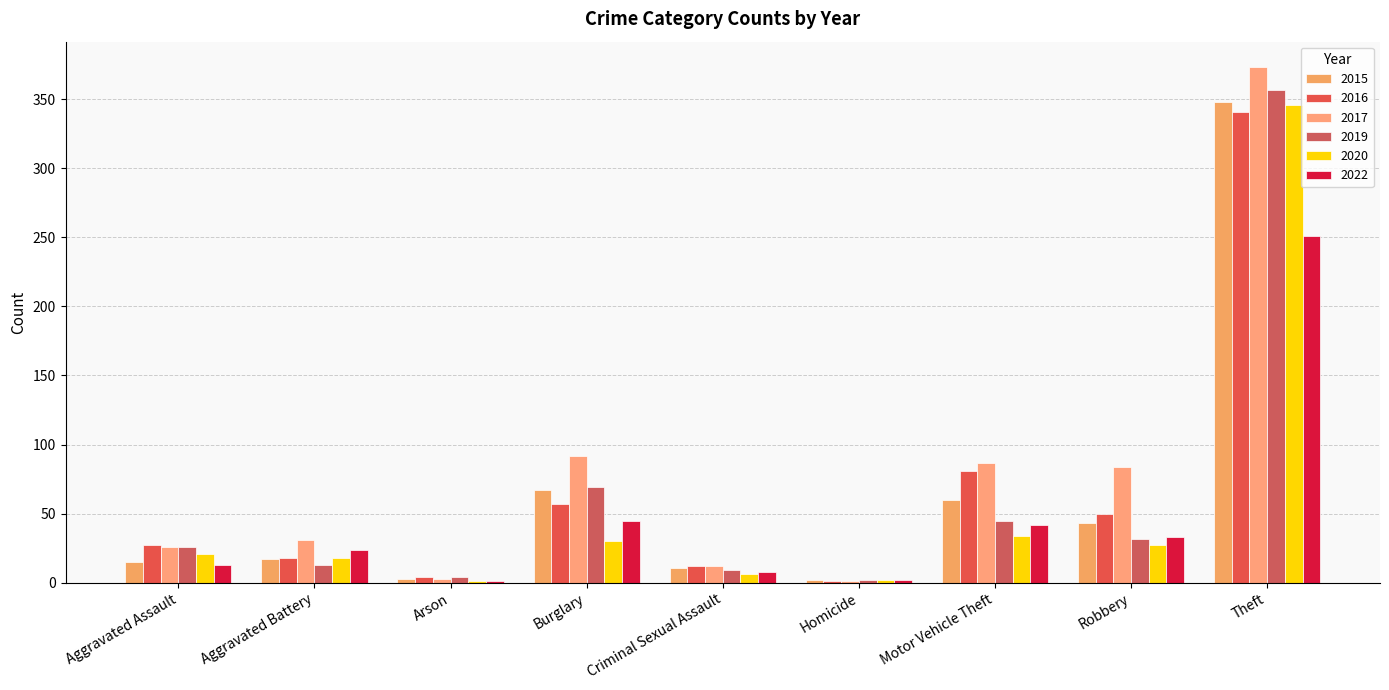

What is the total value across all series at Aggravated Battery?

121